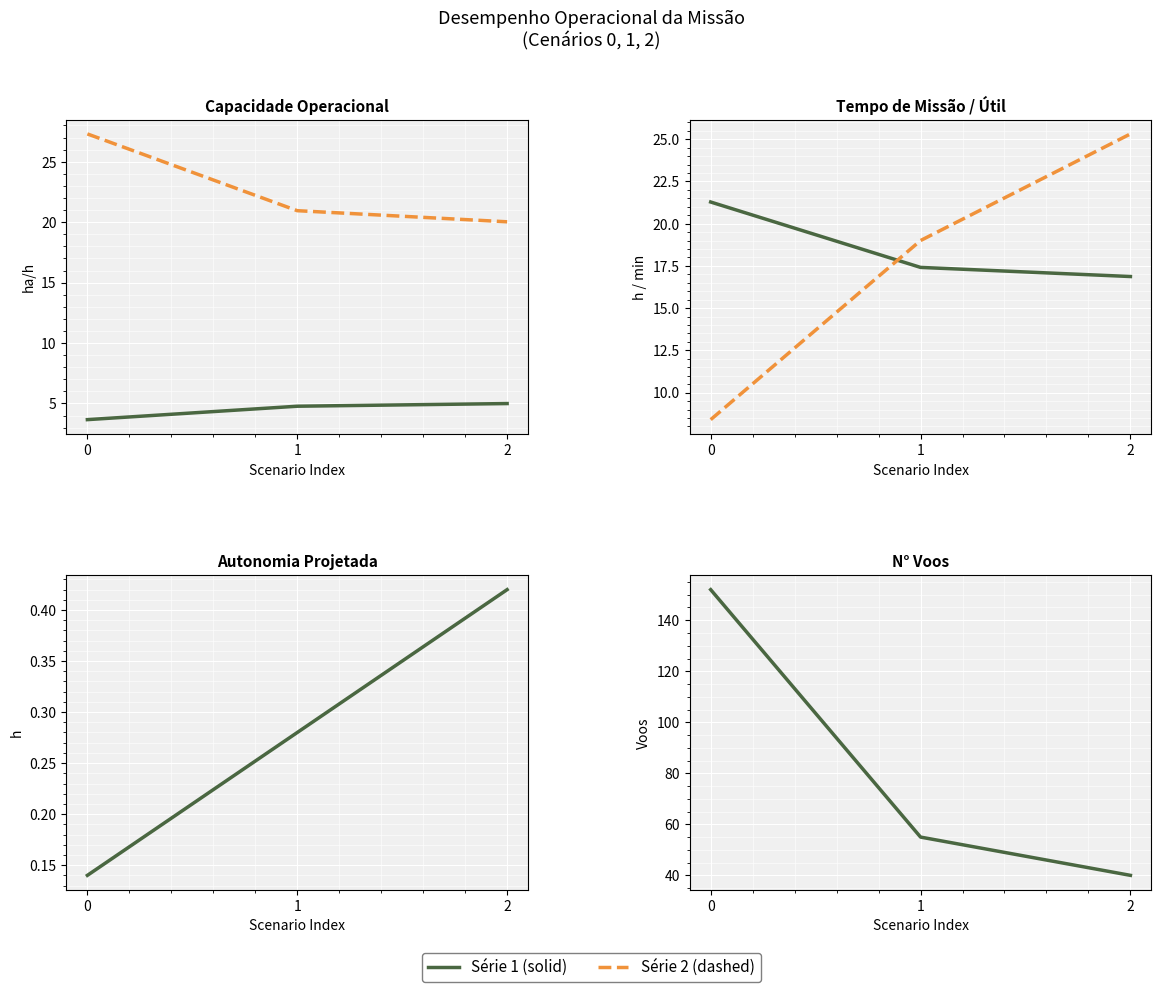

Which series has the largest total across all categories?

N° Voos